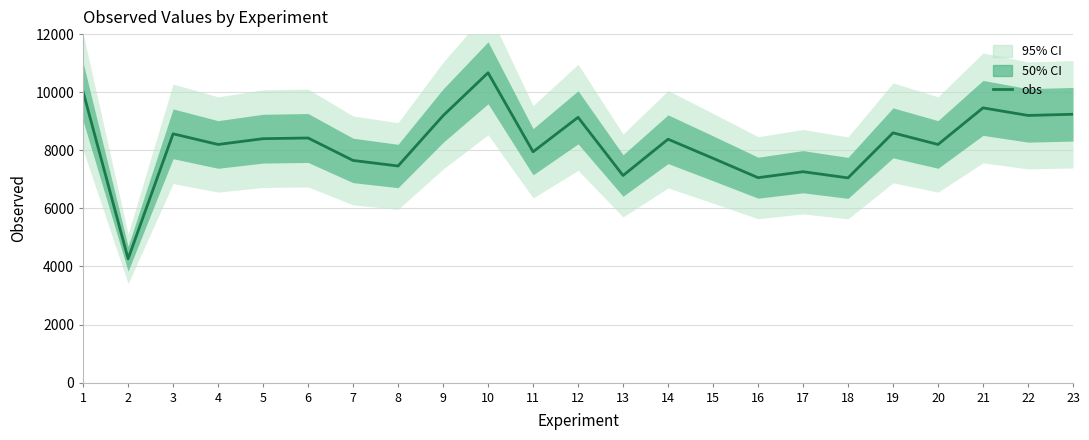

Reading left to right, transcribe all the data shown in this chart.

1=10015	2=4264	3=8567	4=8200	5=8400	6=8423	7=7650	8=7459	9=9191	10=10669	11=7949	12=9135	13=7132	14=8381	15=7724	16=7057	17=7262	18=7050	19=8600	20=8200	21=9460	22=9200	23=9240